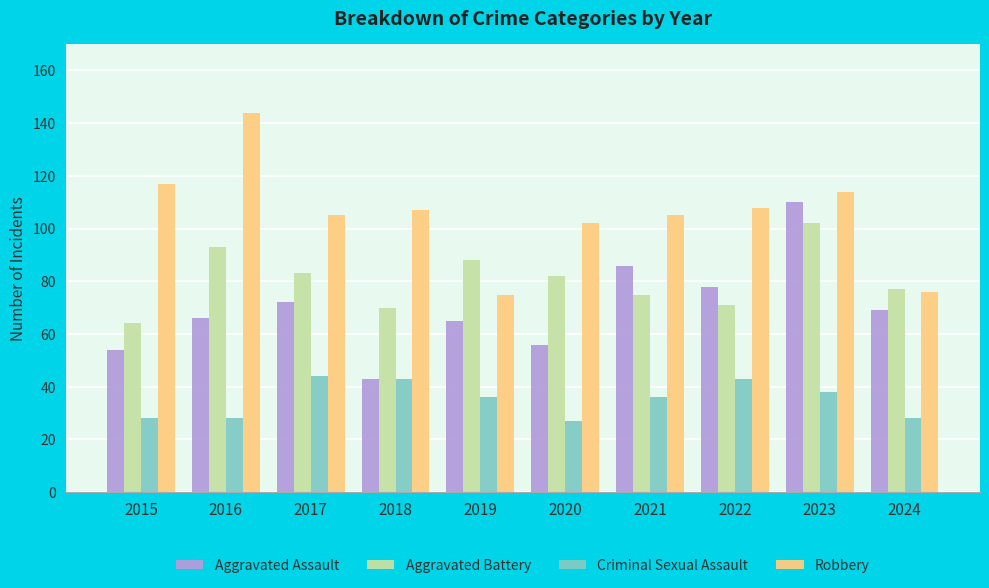

What is the difference between the second highest and minimum values in the Robbery series?

42